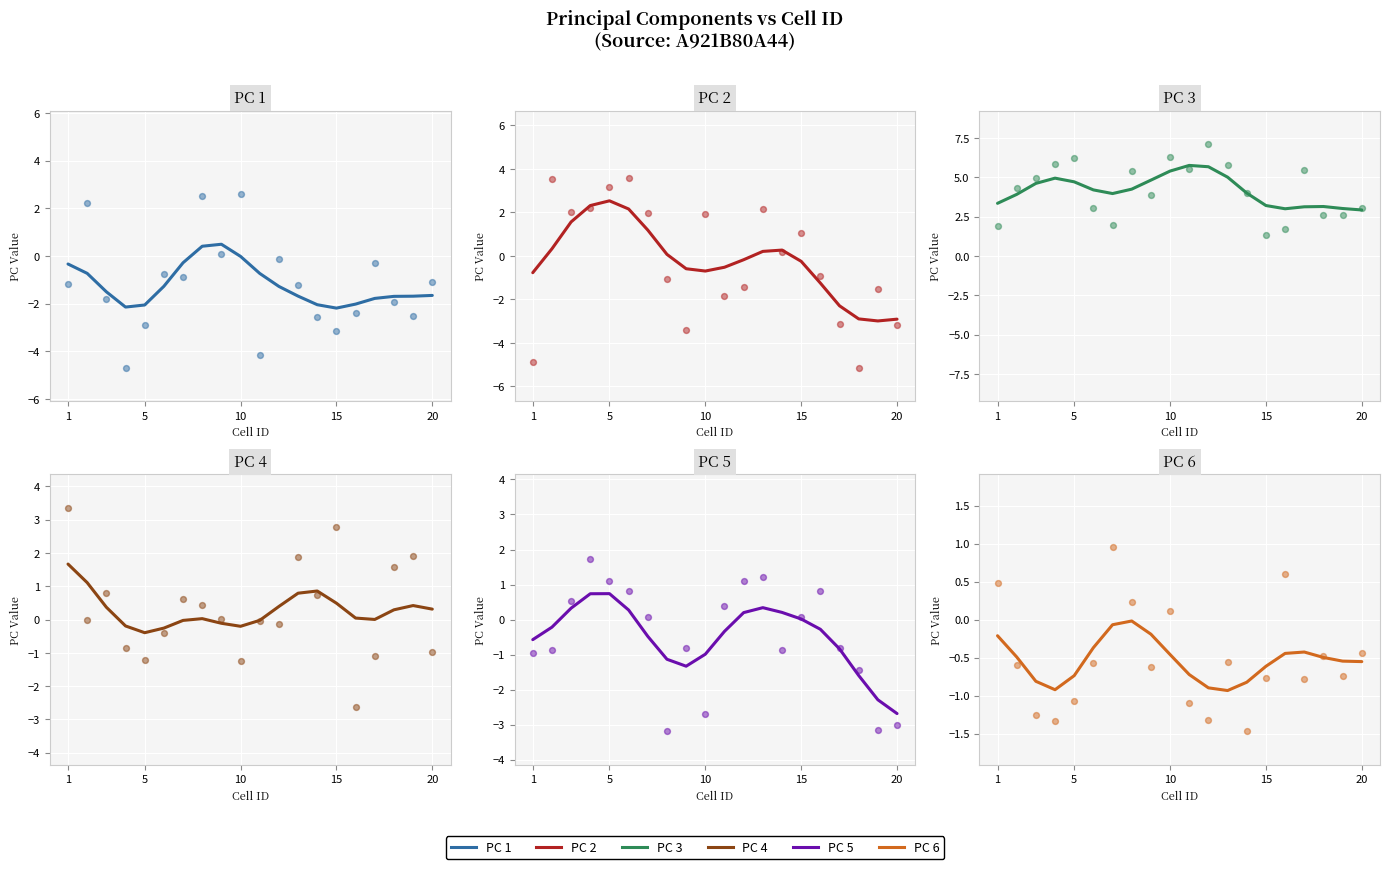

Which series reaches the minimum Y coordinate?

PC 2